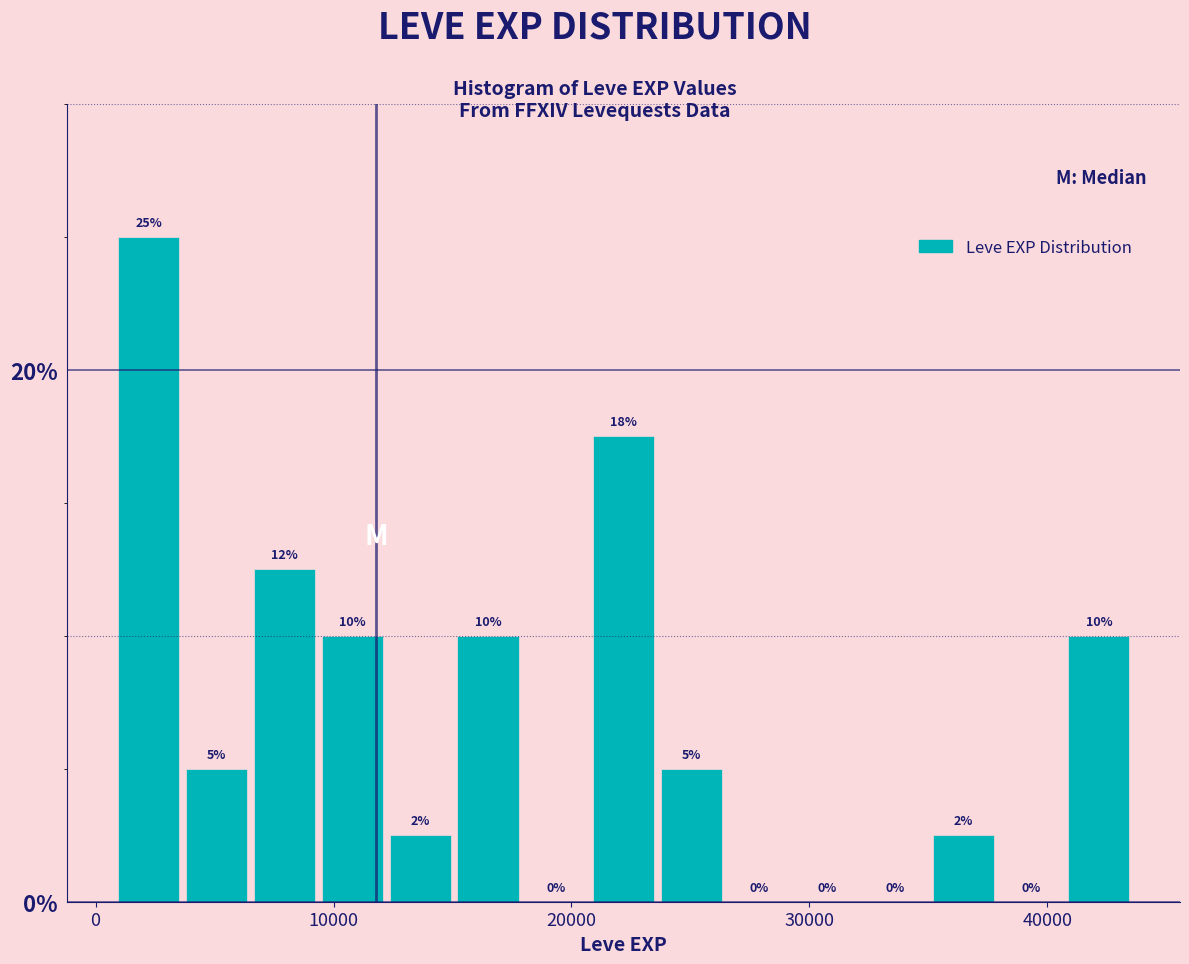

Read against the x-axis, roughly where is the centre of the tallest bar?

2000